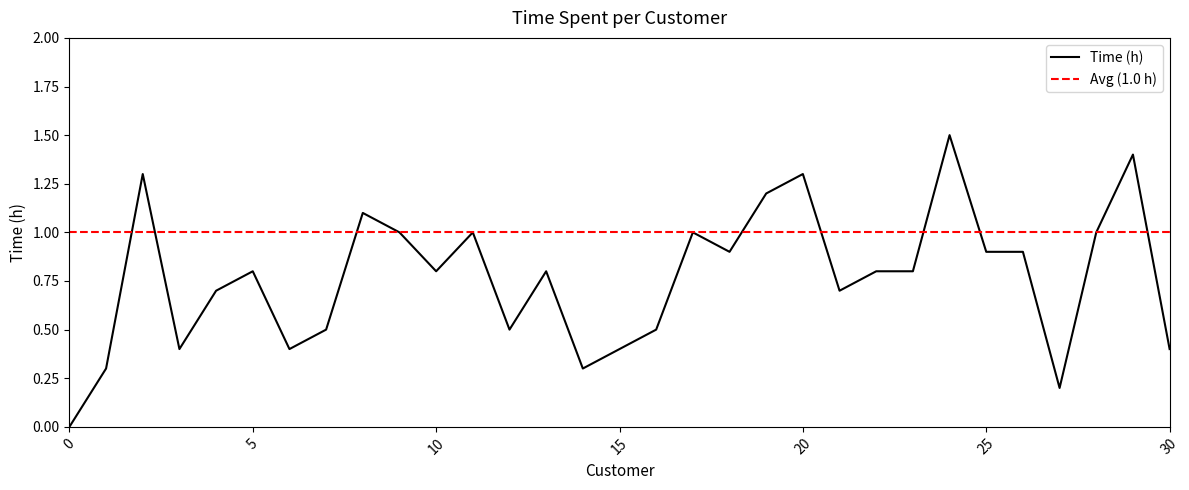

How many points are higher than both their immediate neighbors (excluding endpoints)?

9